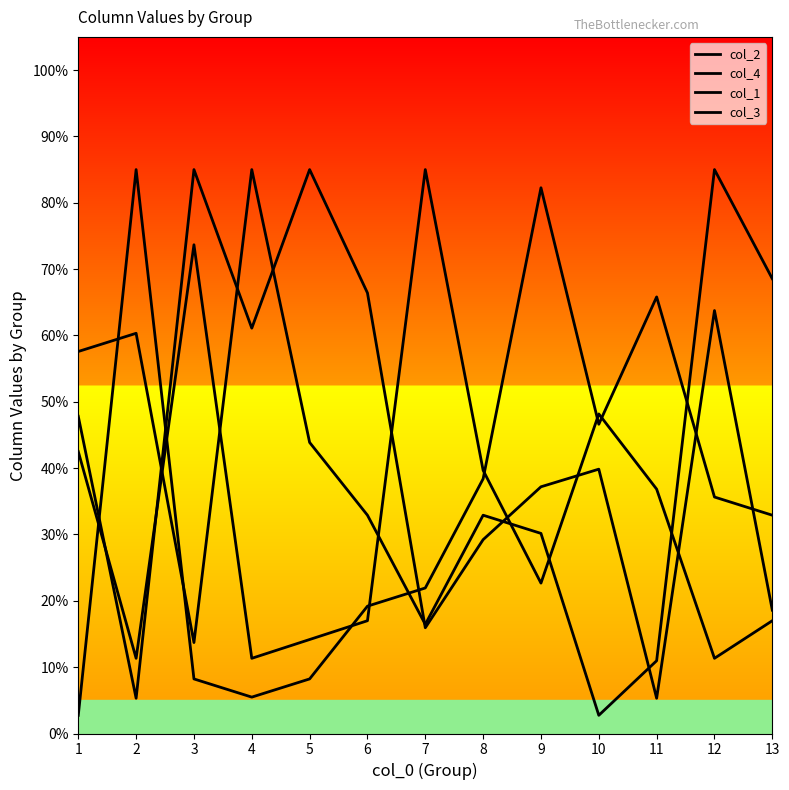

What is the approximate value of col_2 at 10?

48.2